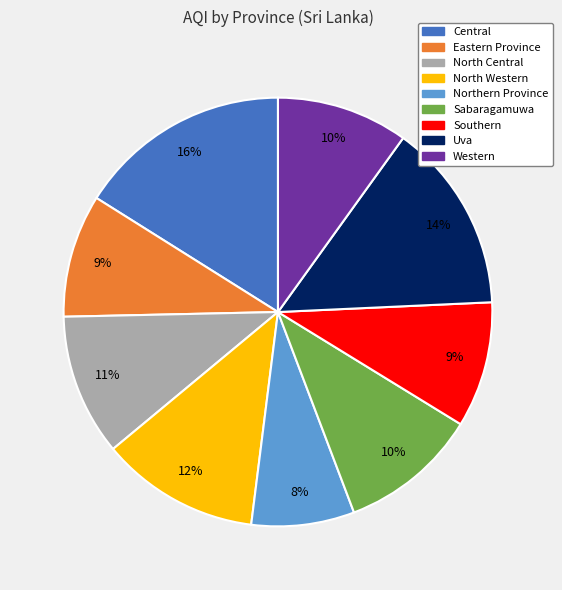

Does Central account for over 50% of the chart?

No